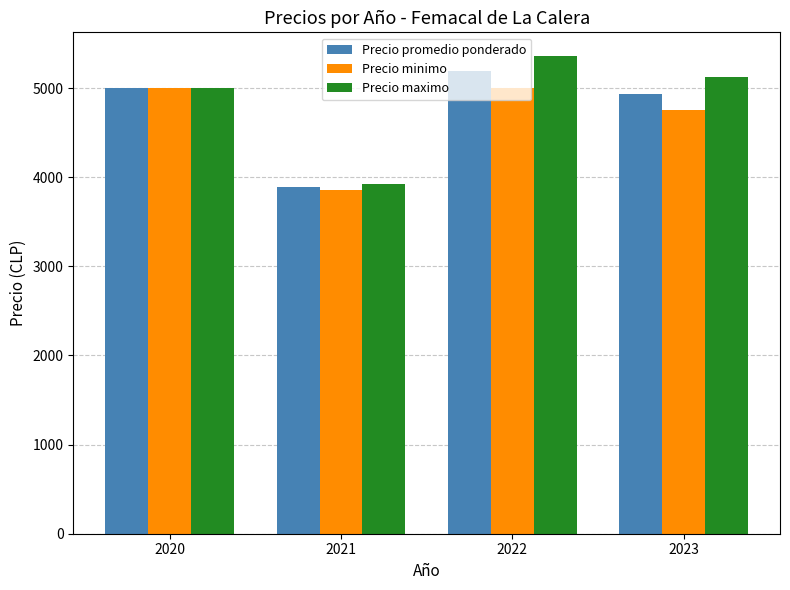

What is the average value of the Precio minimo series?

4652